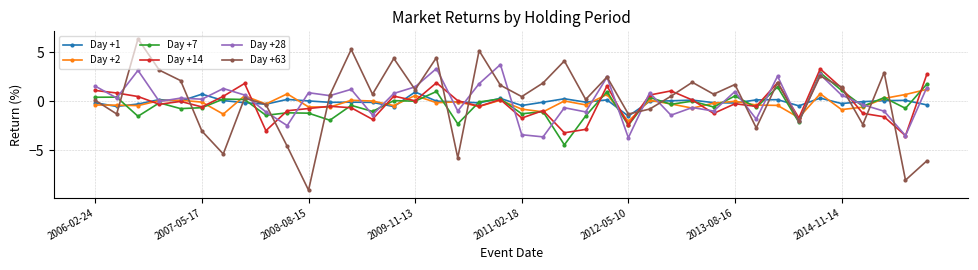

Which series has the largest range (max minus min)?

Day +63